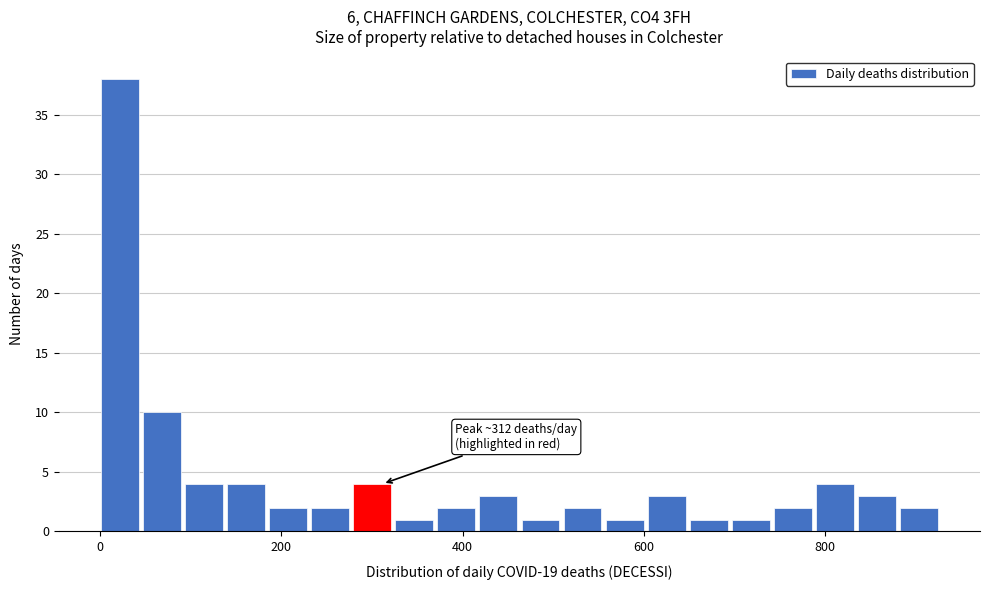

Read against the x-axis, roughly where is the centre of the tallest bar?

20